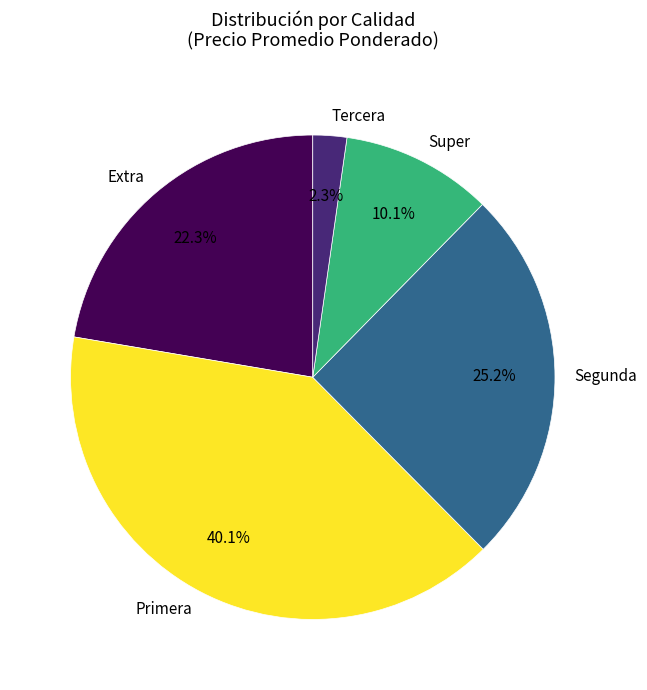

Approximately how many times larger is the value at Tercera compared to Super?

0.2